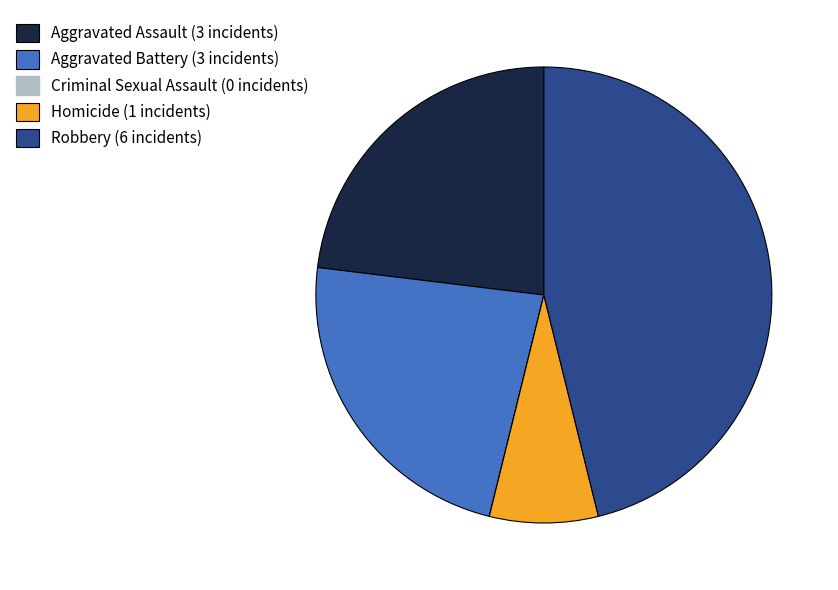

Is it true that Aggravated Battery is 18% of the pie?

False